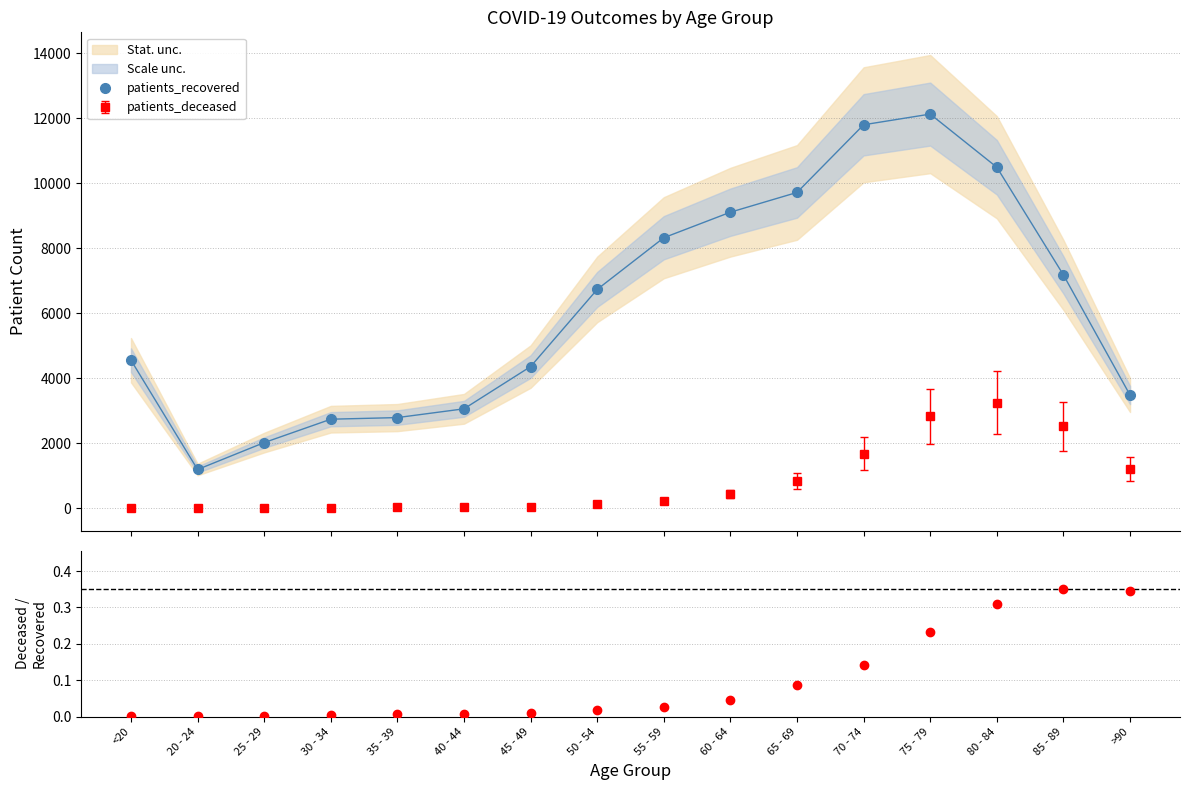

In patients_recovered, how many points are lower than both neighbors (excluding endpoints)?

1